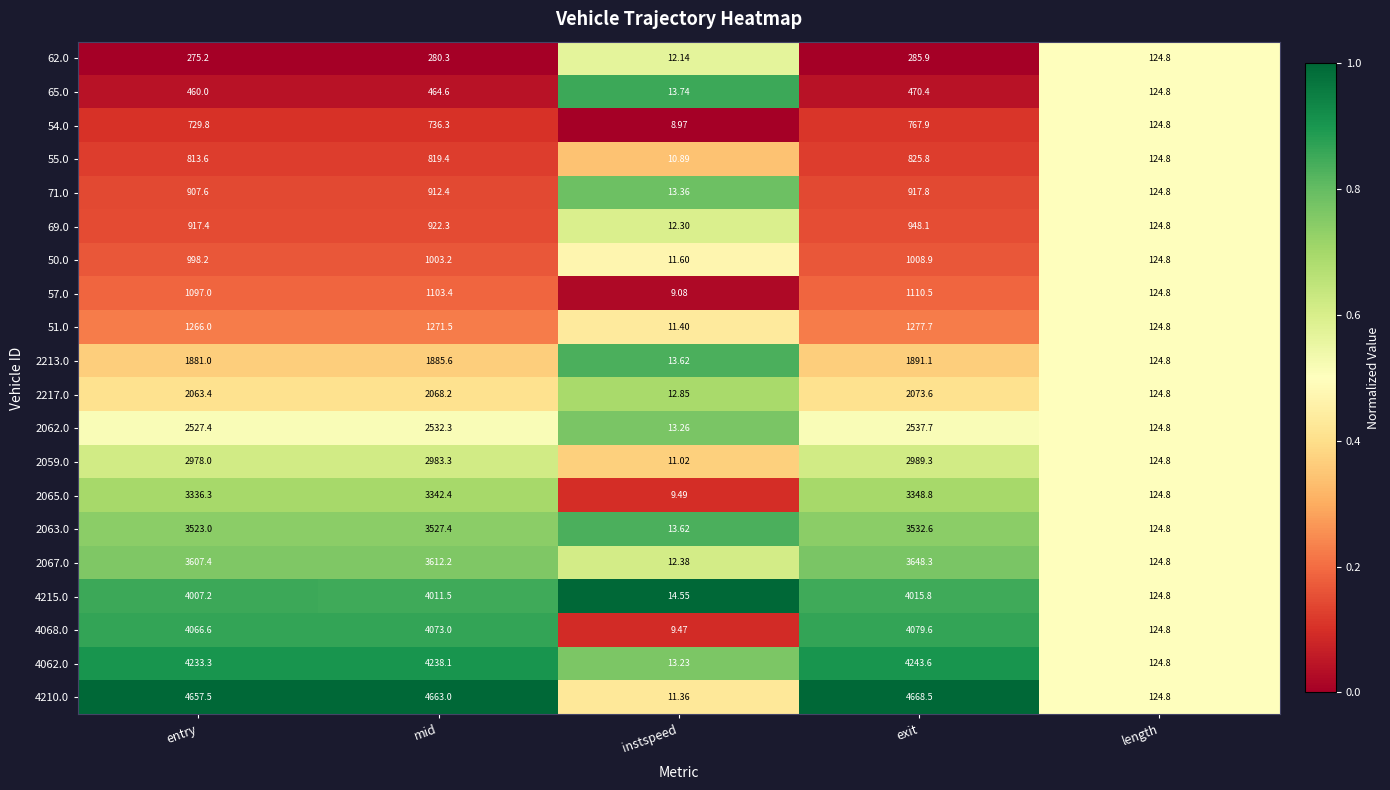

How many categories are shown in the chart?

5